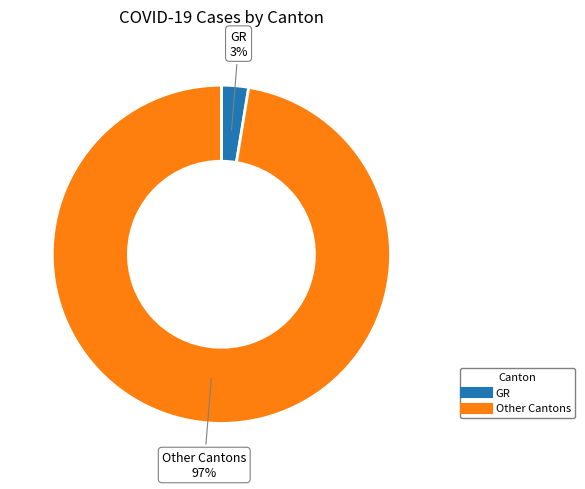

To the nearest percent, what is the average slice percentage?

50%